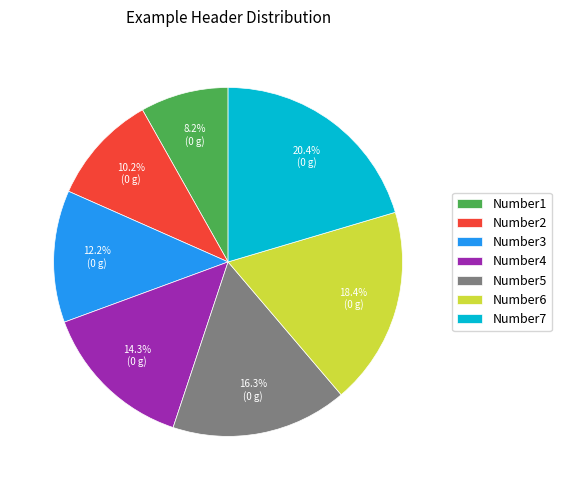

Is it true that Number7 is 33% of the pie?

False